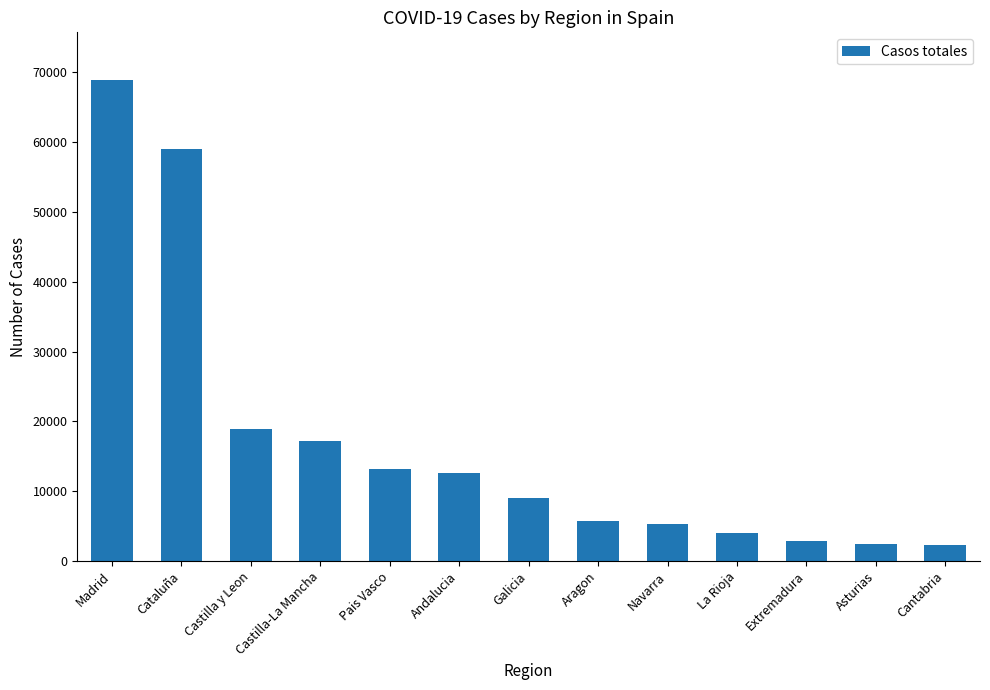

What is the sum of the values at Cantabria and Pais Vasco?

15402